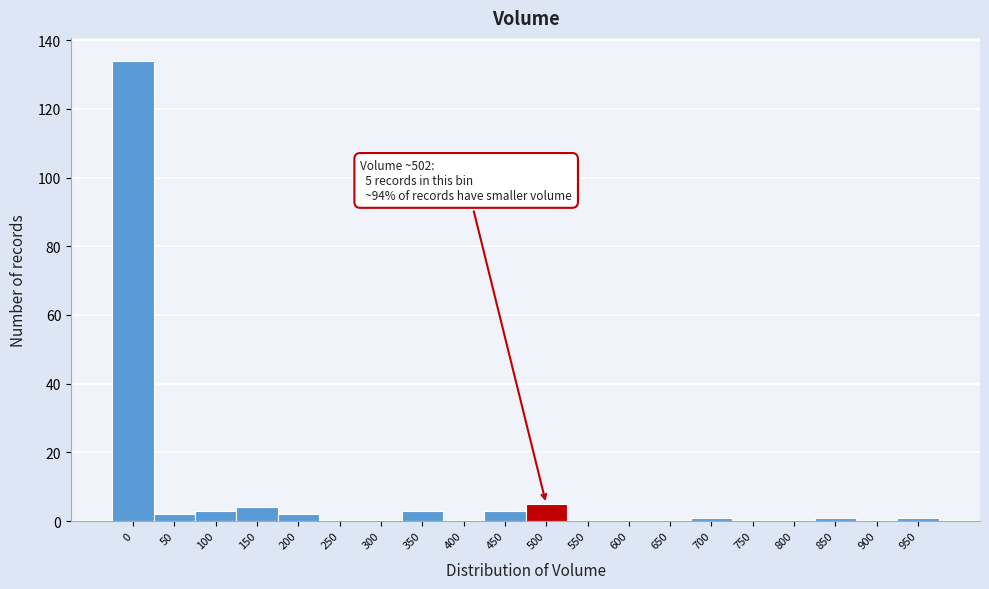

Reading left to right, extract all data points from this chart.

0=134	50=2	100=3	150=4	200=2	250=0	300=0	350=3	400=0	450=3	500=5	550=0	600=0	650=0	700=1	750=0	800=0	850=1	900=0	950=1